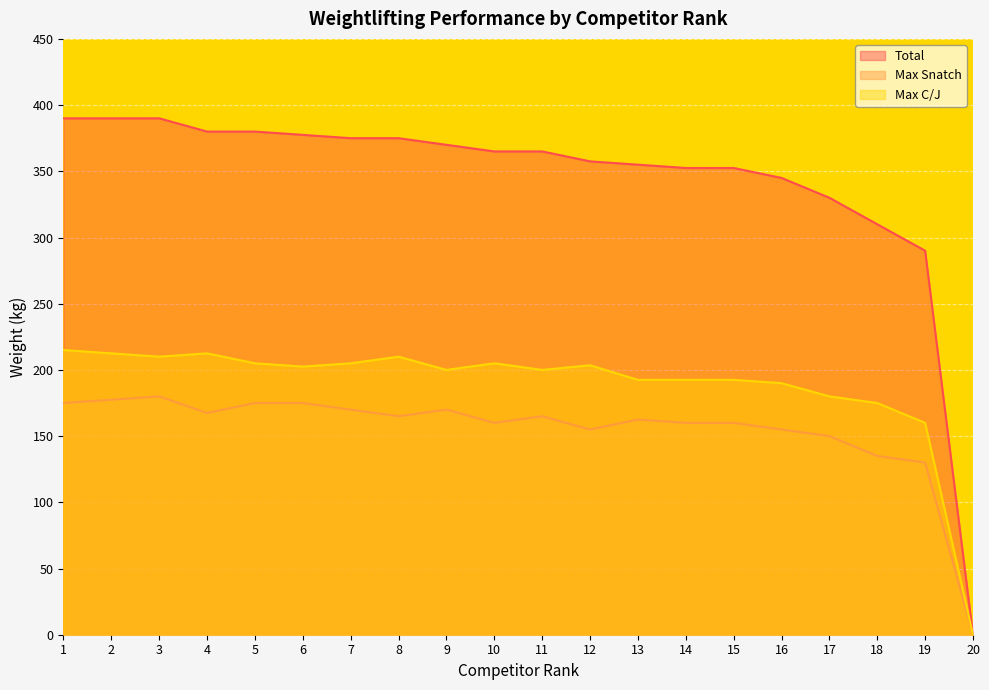

What is the value of the Max Snatch point at the 1st from the left?

175.0